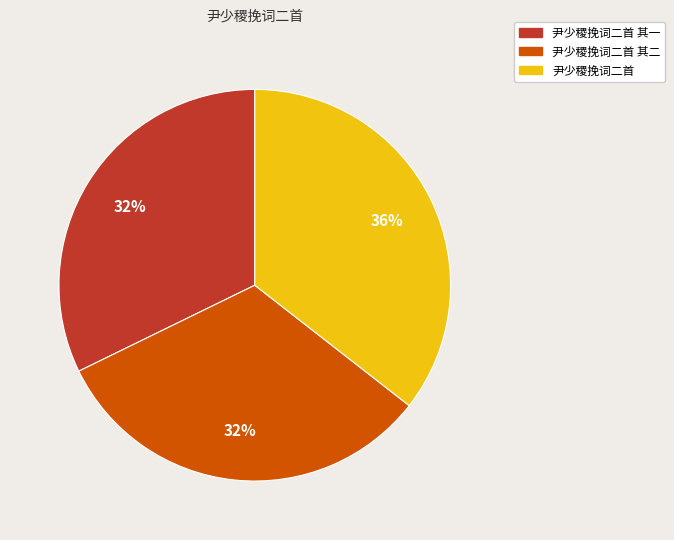

True or false: 尹少稷挽词二首 其一 accounts for 32% of the total.

True